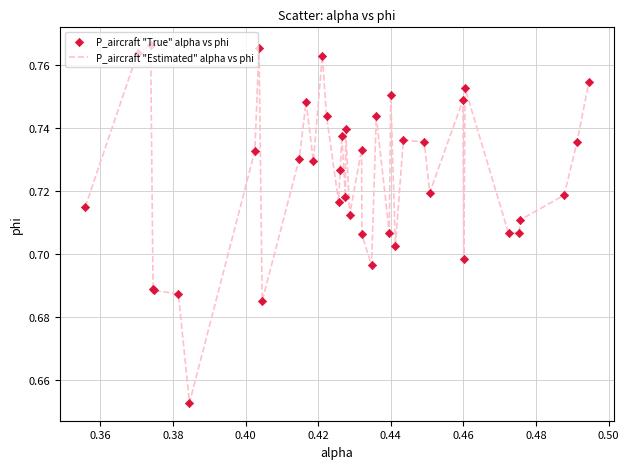

Does the chart have visible grid lines?

Yes